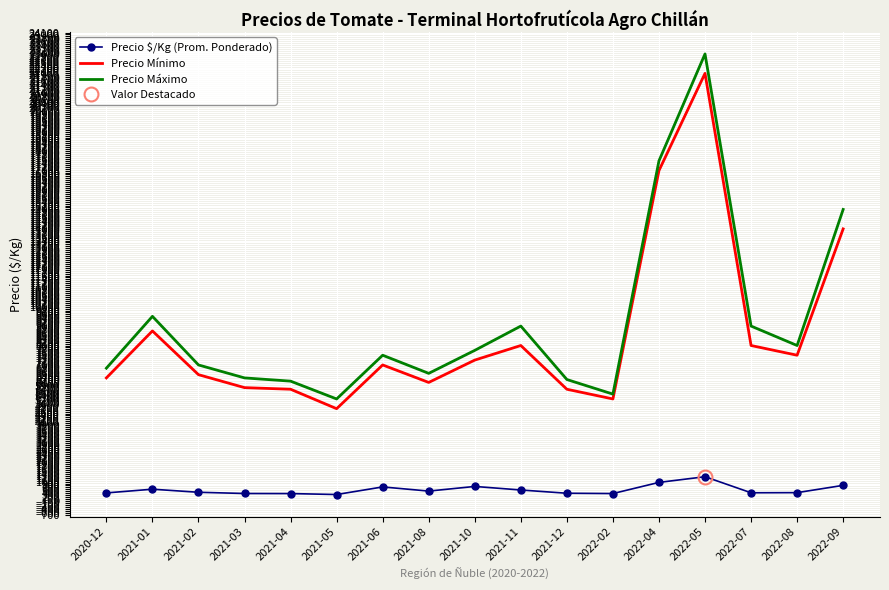

True or false: Precio $/Kg (Prom. Ponderado) and Precio Máximo cross at least once.

False